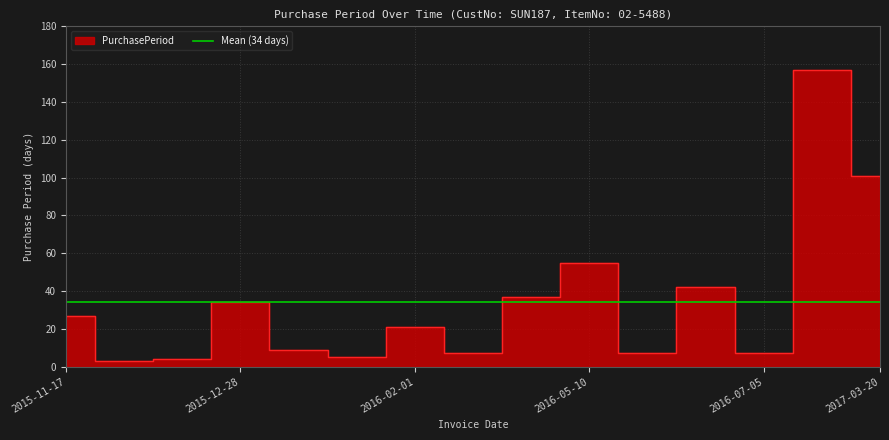

How many values are below 21?

7